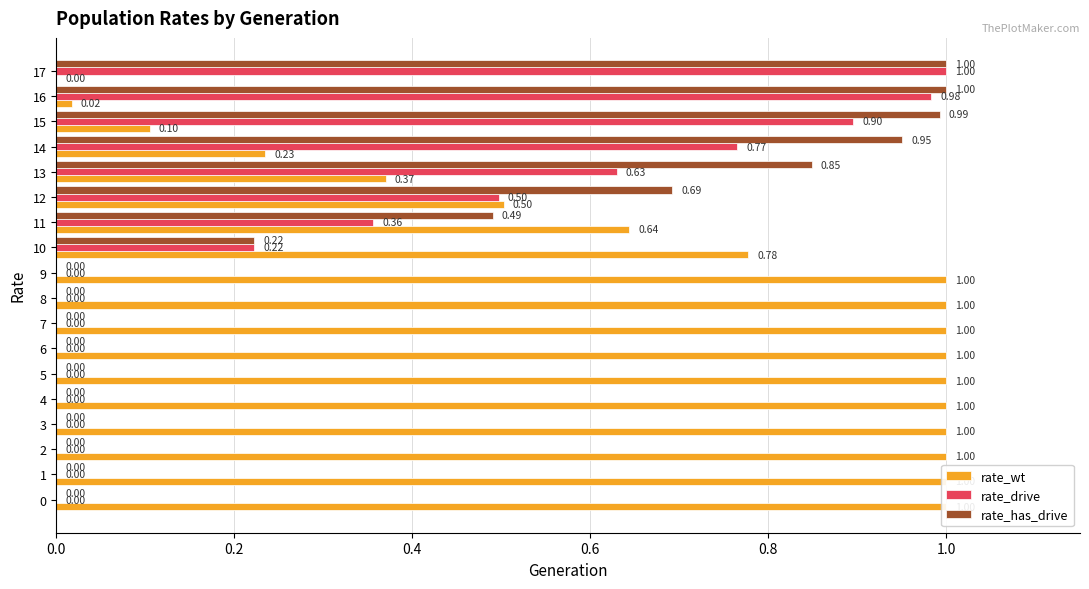

What are all the series names shown in the legend?

rate_wt, rate_drive, rate_has_drive